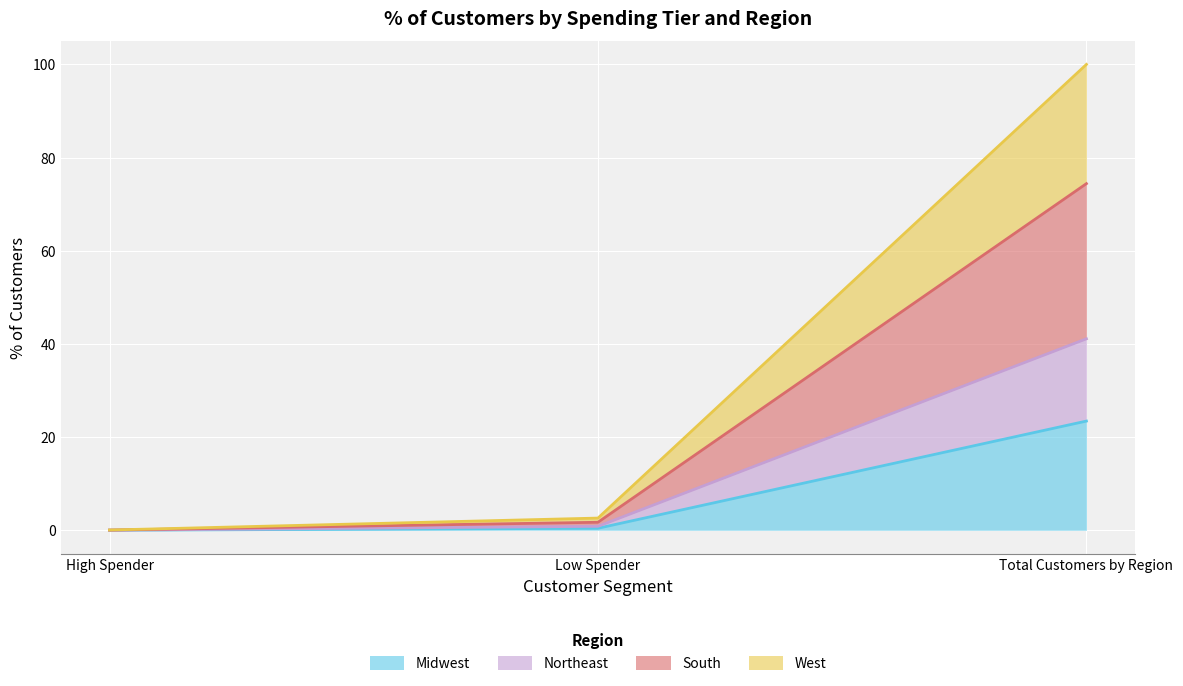

What is the maximum value for Midwest?

23.4